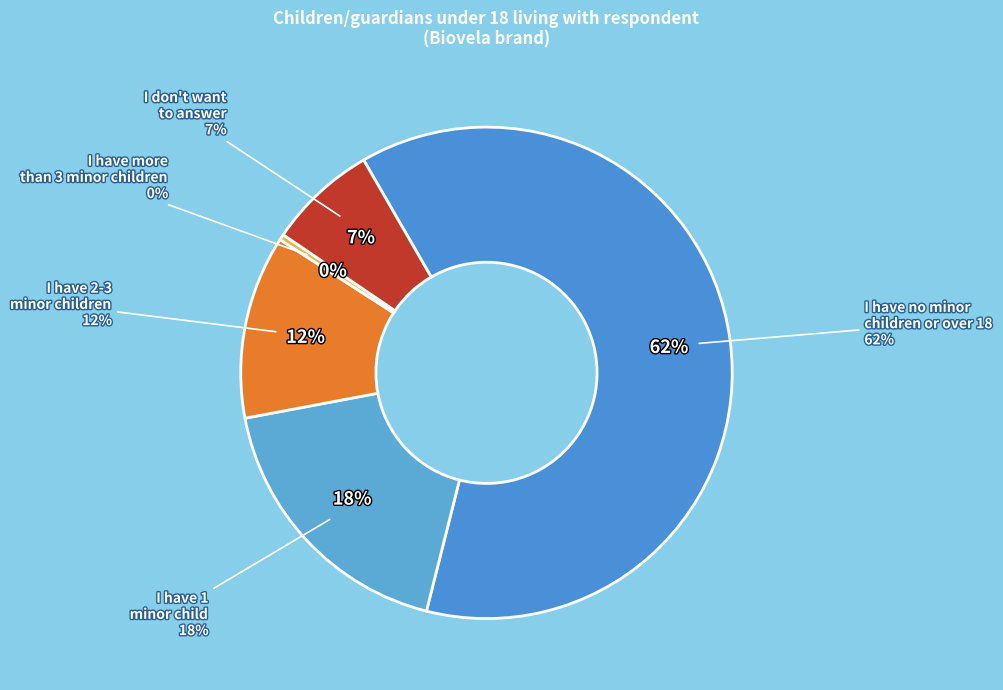

Does I have no minor children or they are over 18 account for over 50% of the chart?

Yes